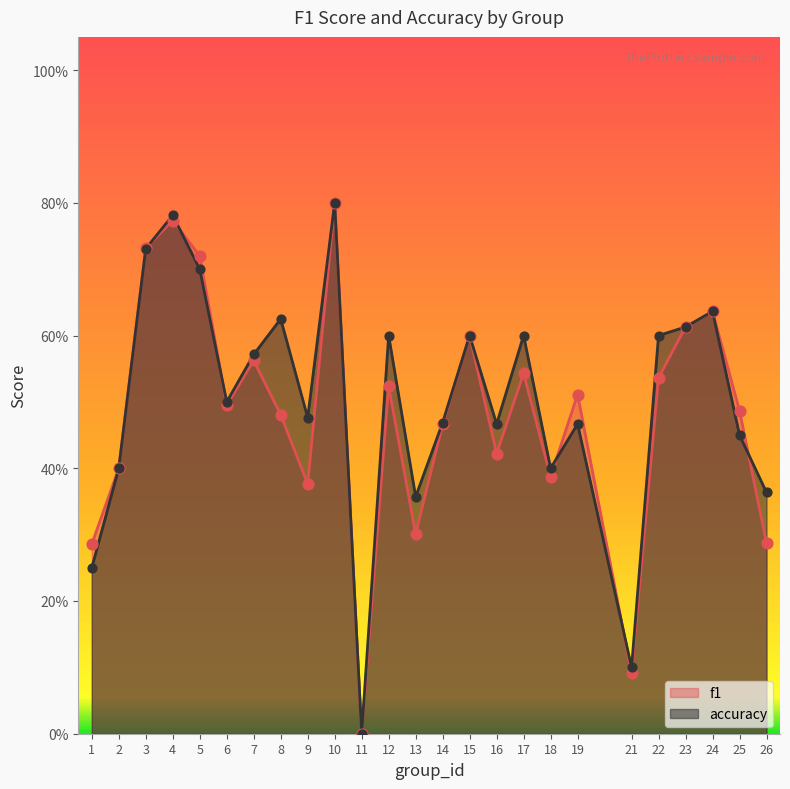

Which series has the largest total across all categories?

accuracy